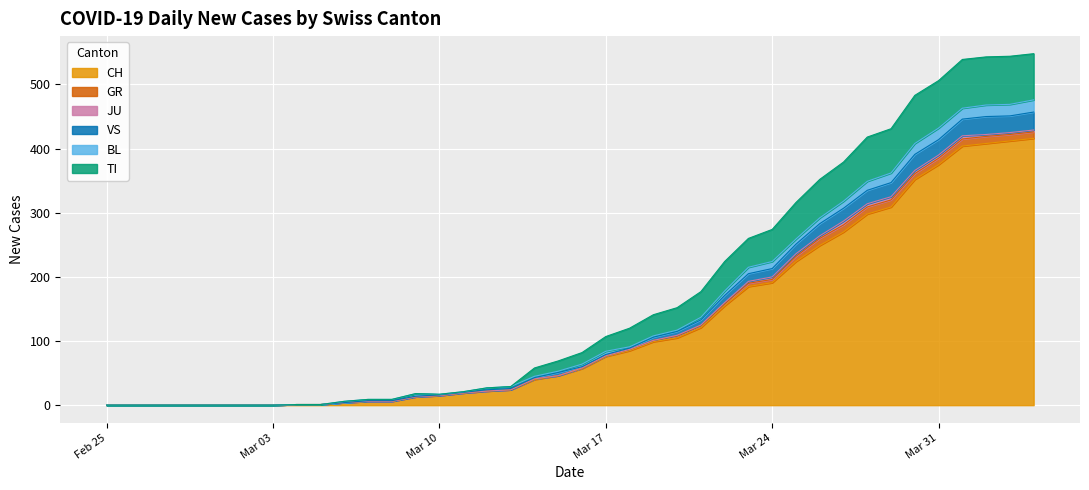

What is the highest value of the CH series?

416